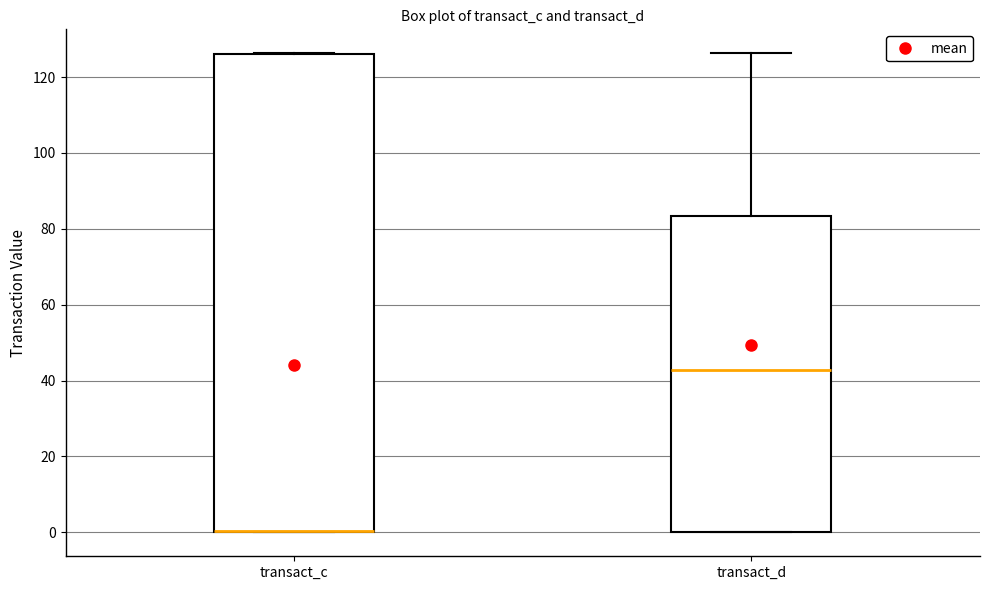

Reading left to right, read every box against the y-axis: the position of its median line, the range the box covers, and the ends of its whiskers. The values are not printed on the chart, so give them approximately, as read against the axis.

transact_c: median 0 (drawn on the box's lower edge), box 0 to 126, whiskers 0 to 126
transact_d: median 42, box 0 to 84, whiskers 0 to 126